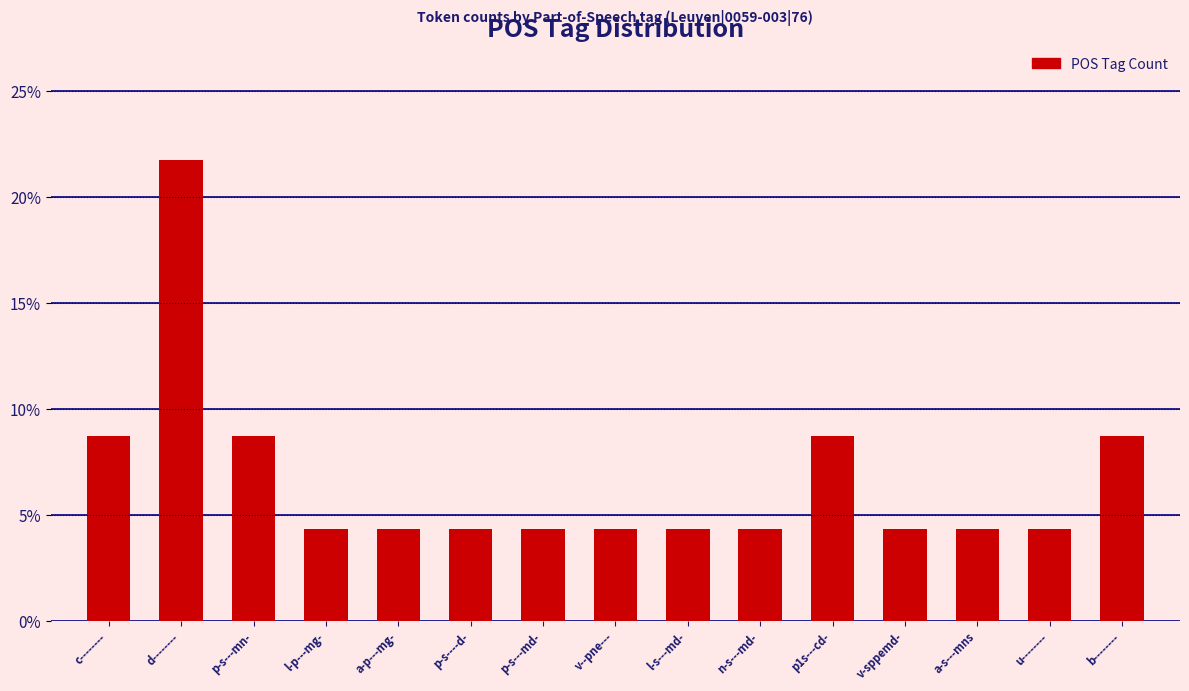

What is the difference between the maximum and minimum values?

17.4